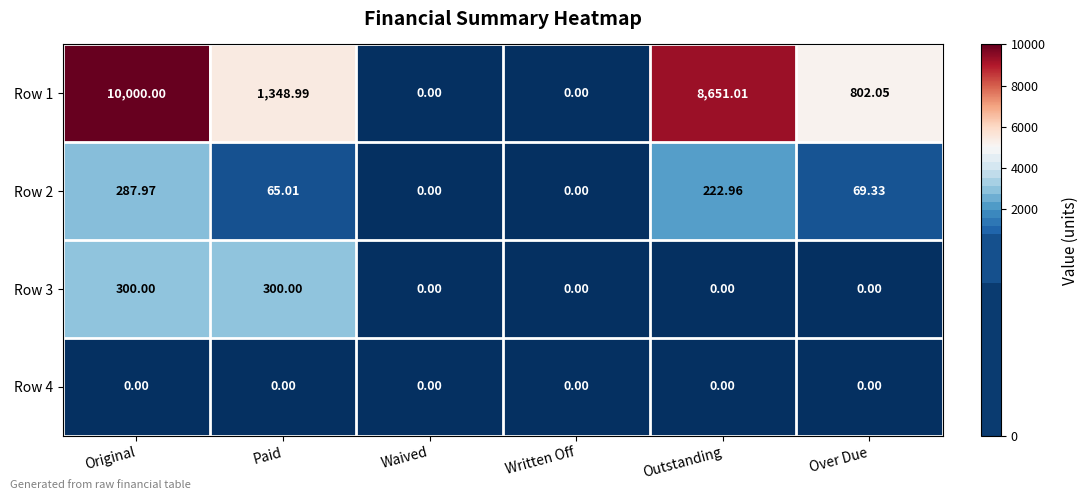

Where is Row 2 nearest to the value 143?

Over Due